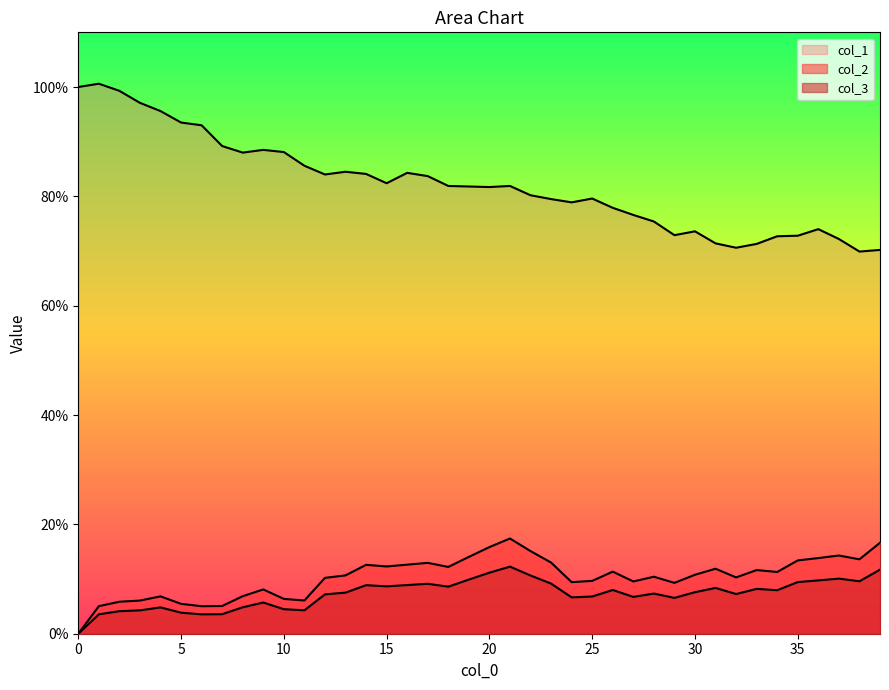

At which category is the sum across all series the highest?

21